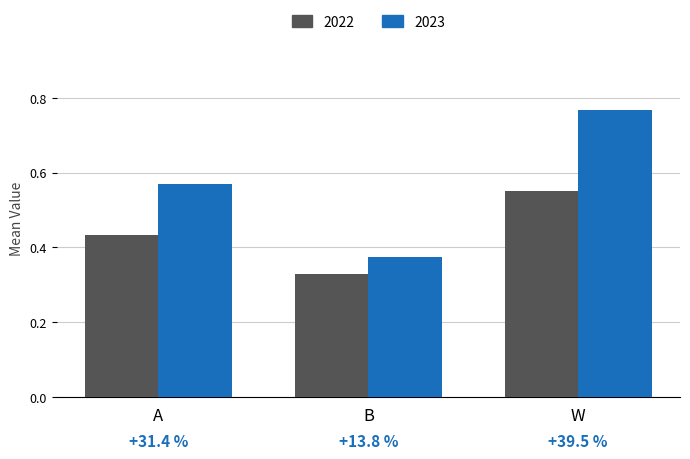

Which series has the widest spread of values?

2023